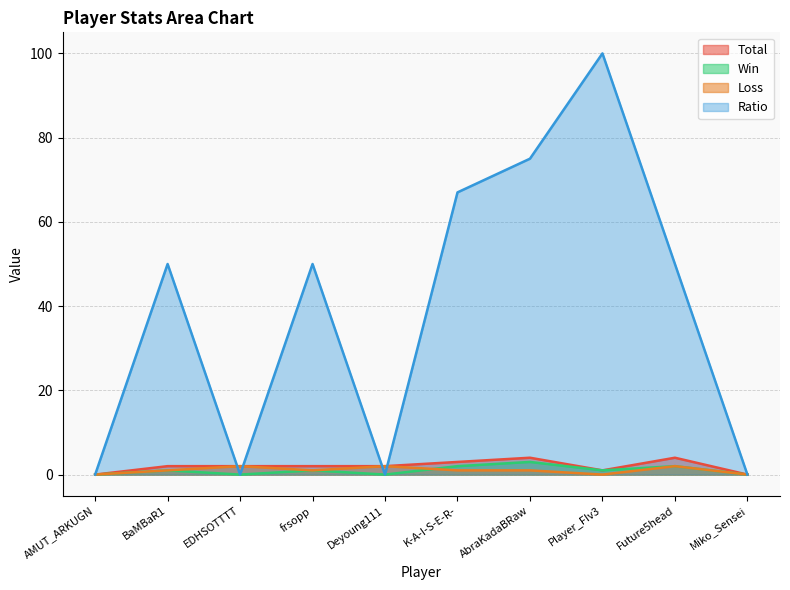

At which category does Loss reach its first local peak?

EDHSOTTTT